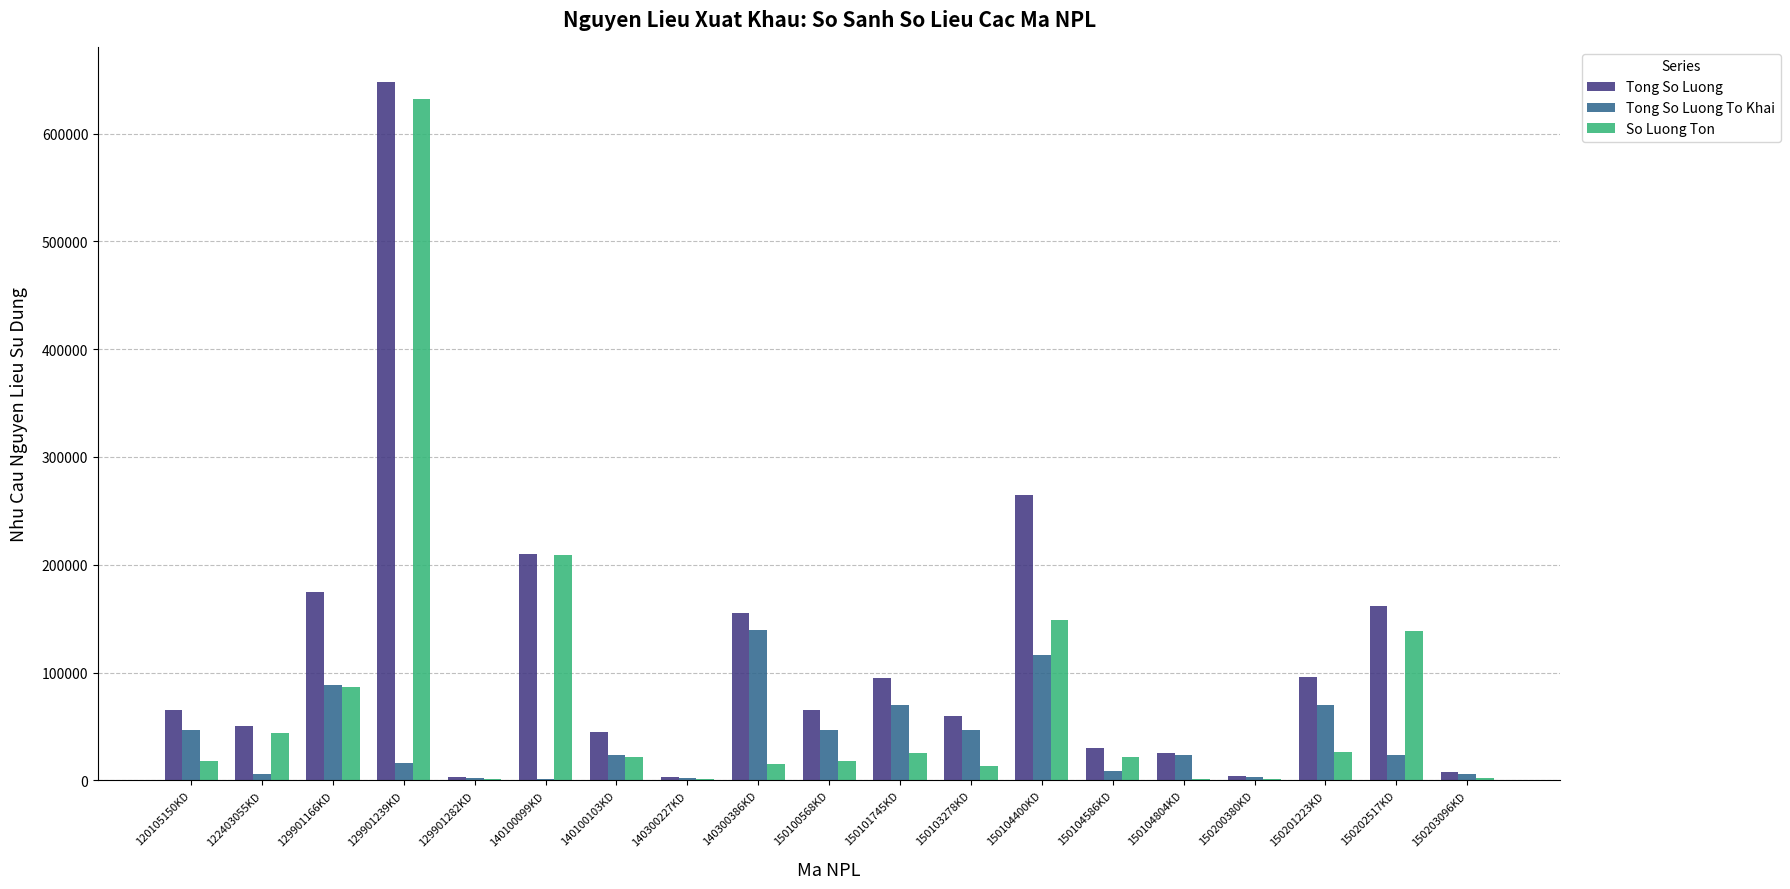

What is the spread (max minus min) of values at 140300386KD?

139800.0